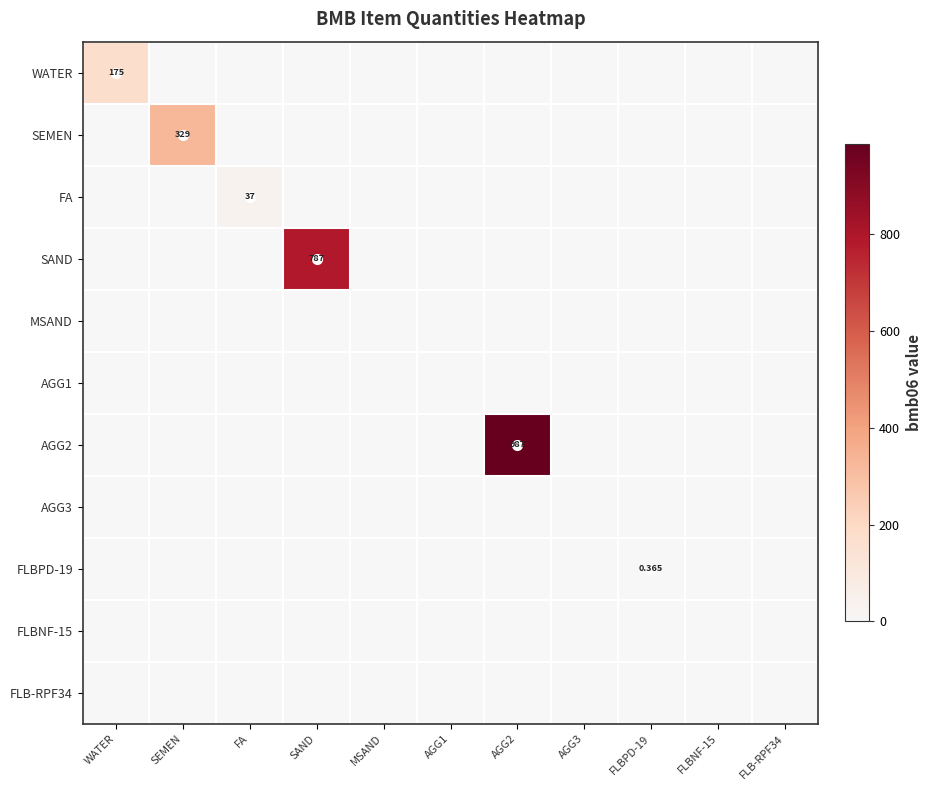

At which category is the sum across all series the highest?

AGG2